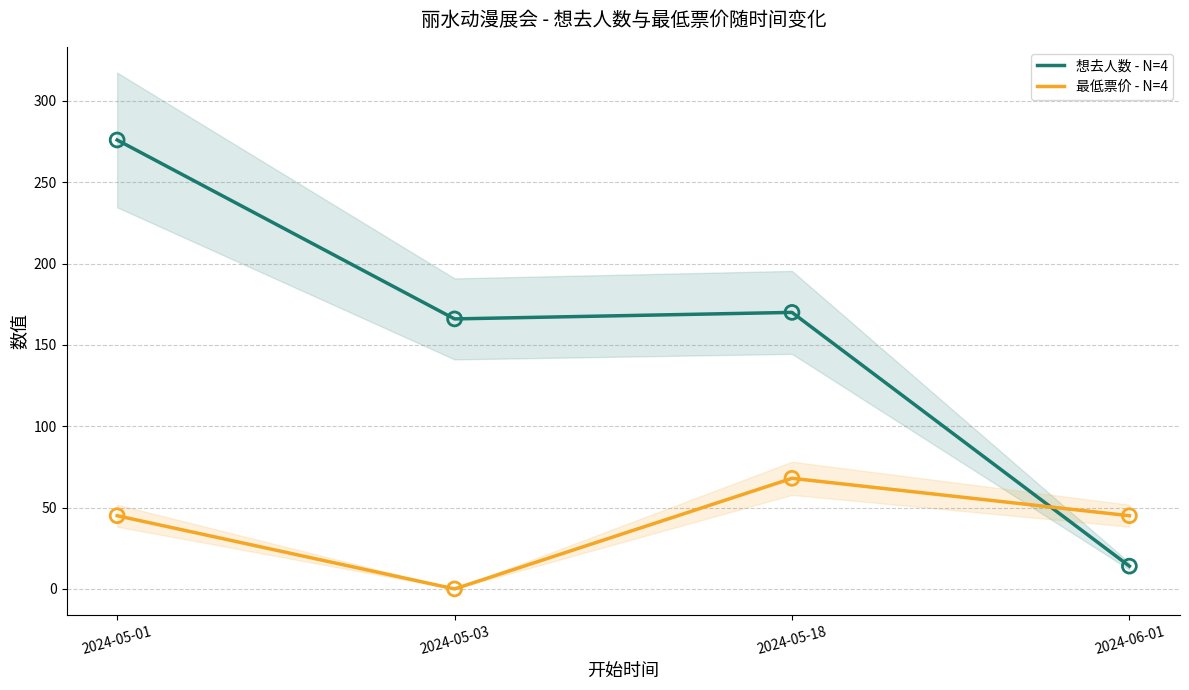

Which series contains the highest Y value?

想去人数 - N=4